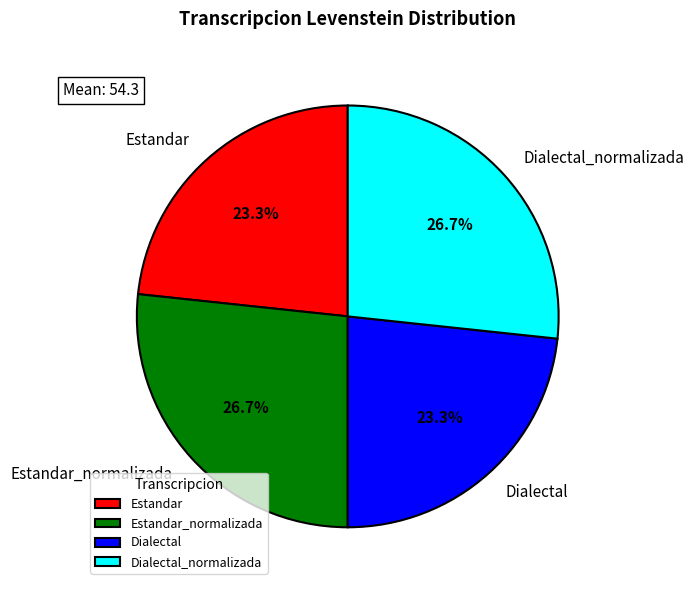

How many slices are in this pie chart?

4